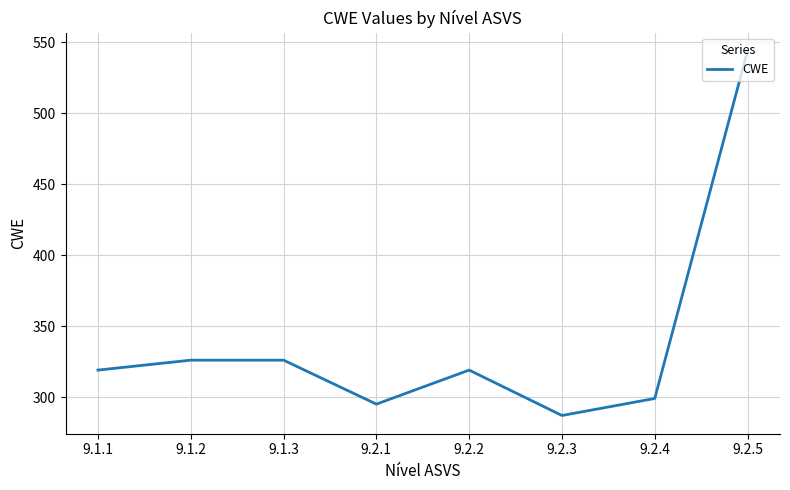

What value does the data have at 9.1.2?

326